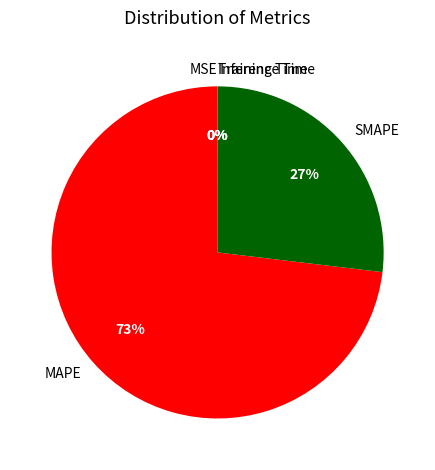

What is the majority slice?

MAPE